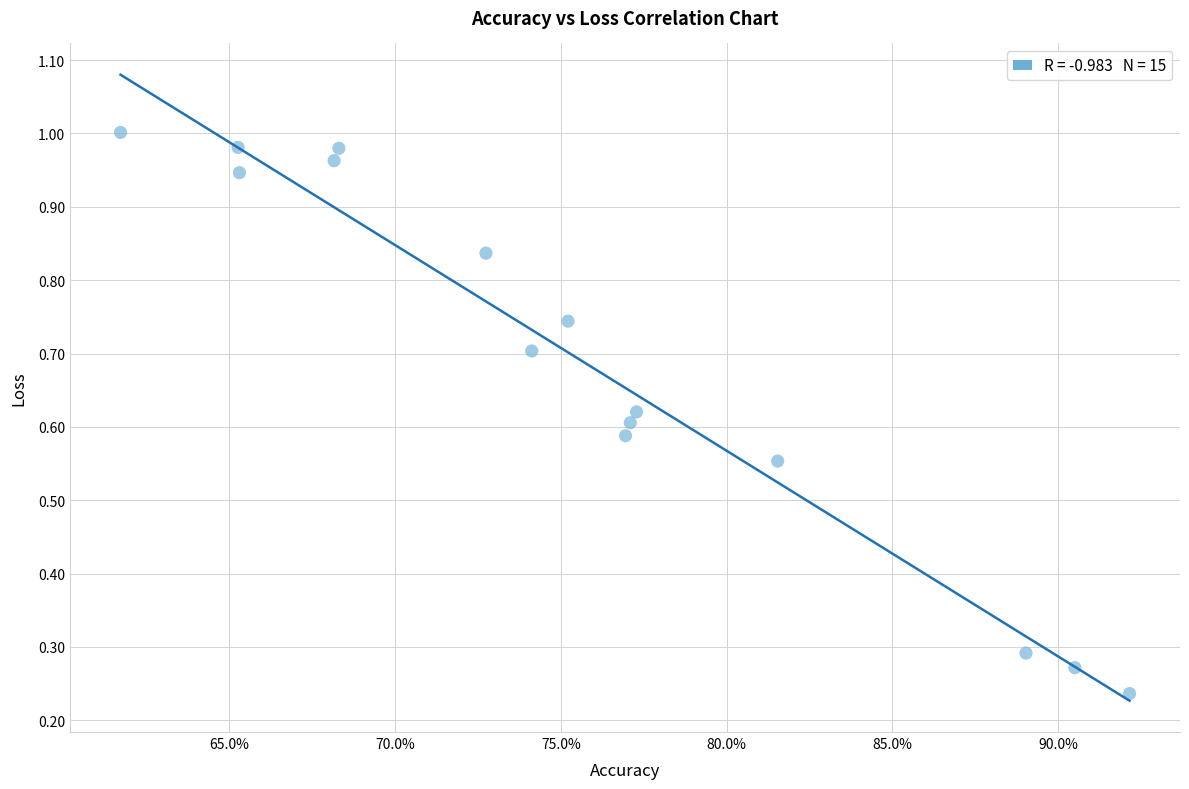

What is the range of X values (max minus min)?

30.4